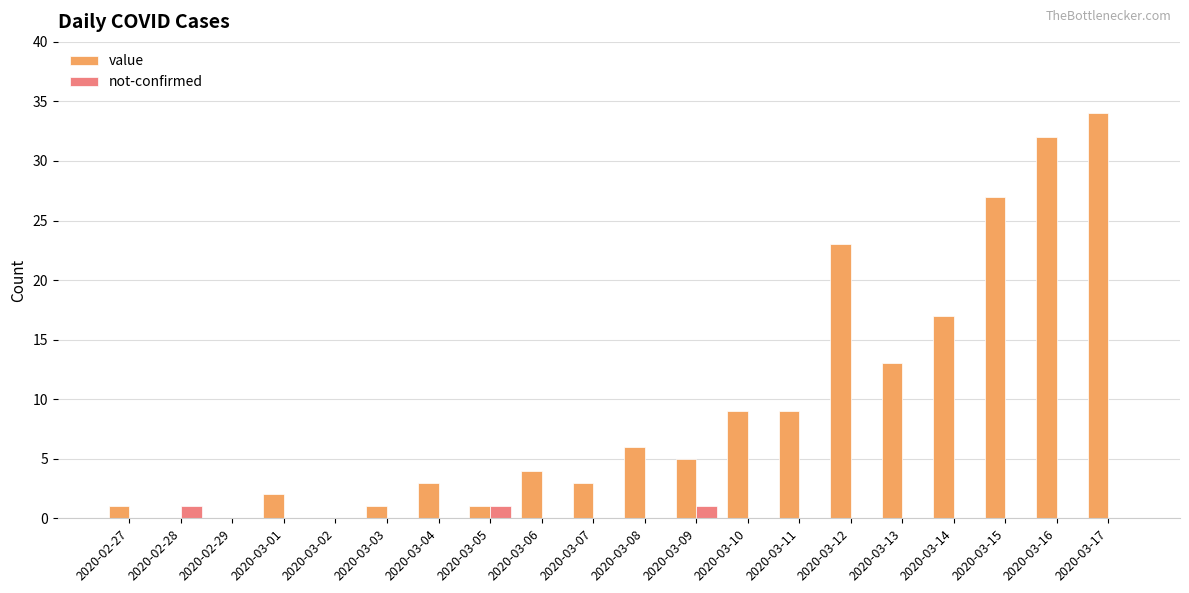

What is the sum of all value values?

190